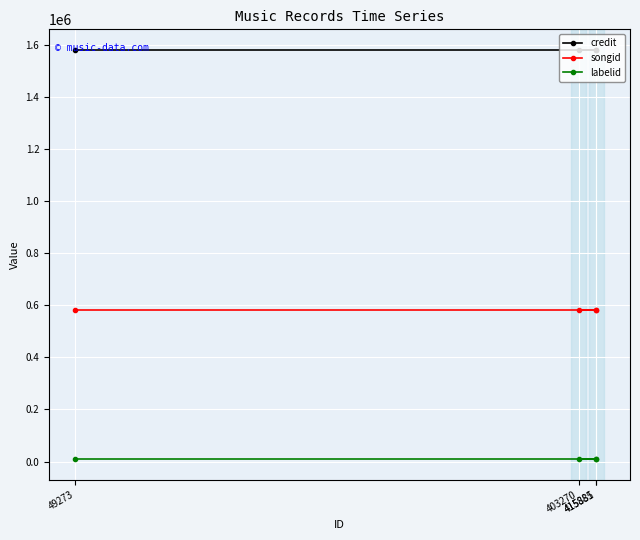

What is the sum of the songid values at 415885 and 415881?

1163956